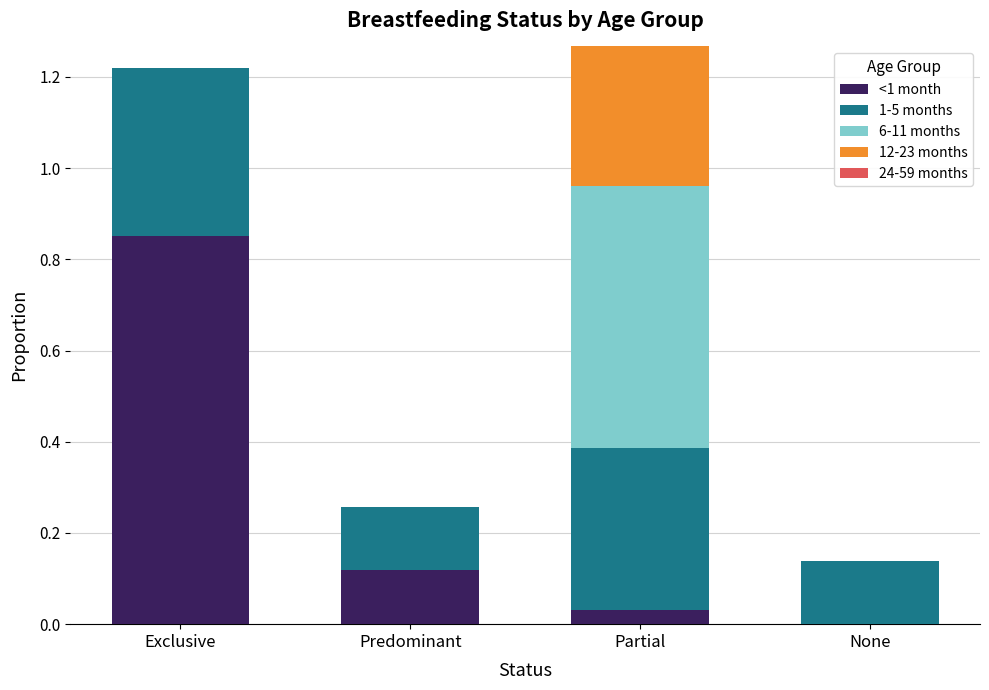

True or false: <1 month has a value of 0.0 at Partial.

True